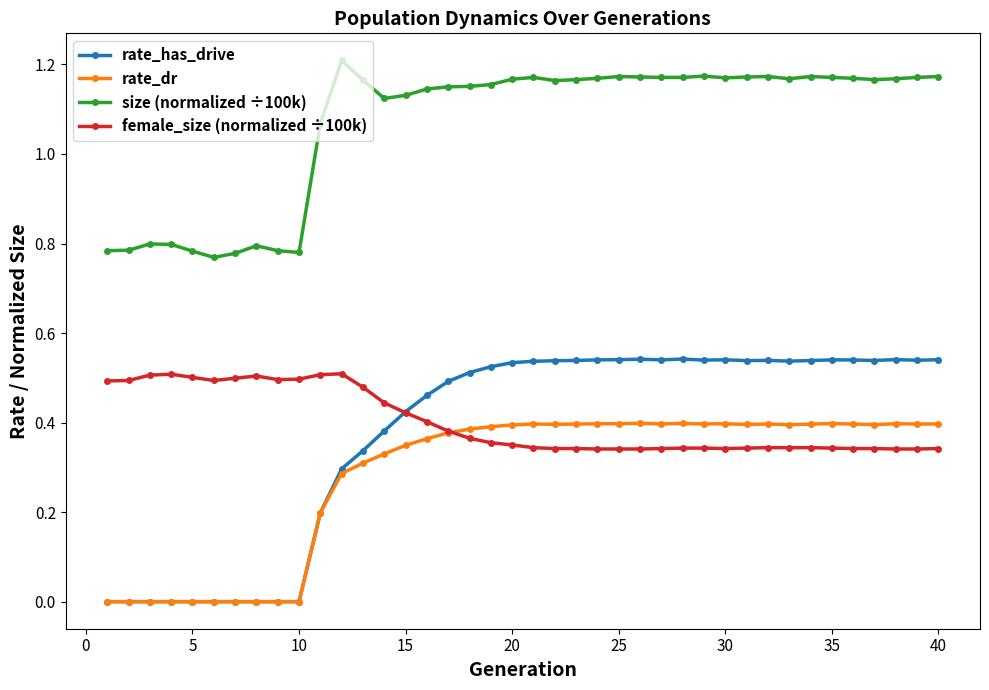

Which series has the largest total across all categories?

size (normalized ÷100k)